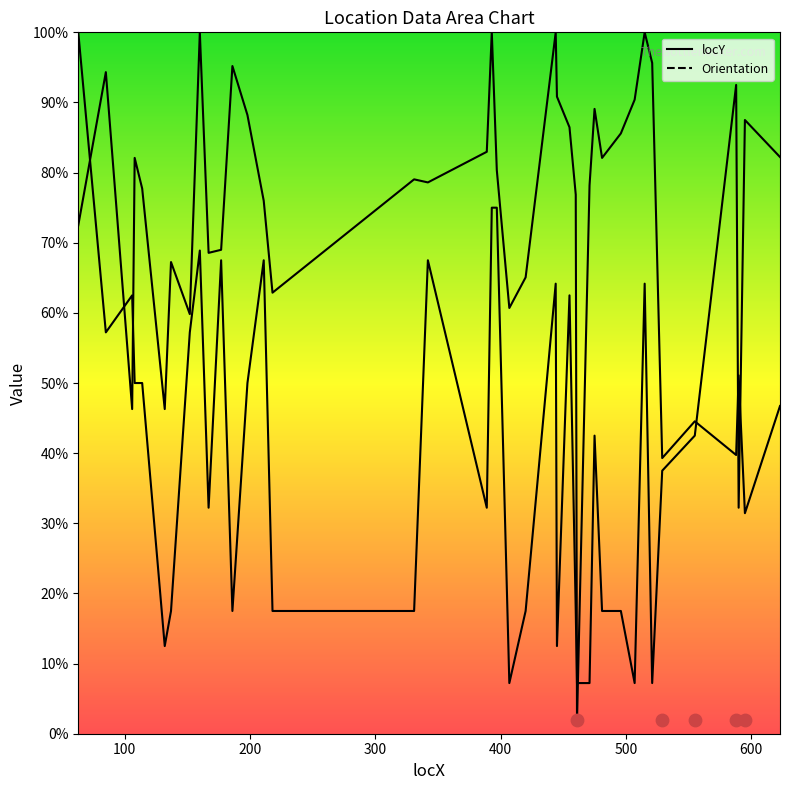

Which series has the largest total across all categories?

locY